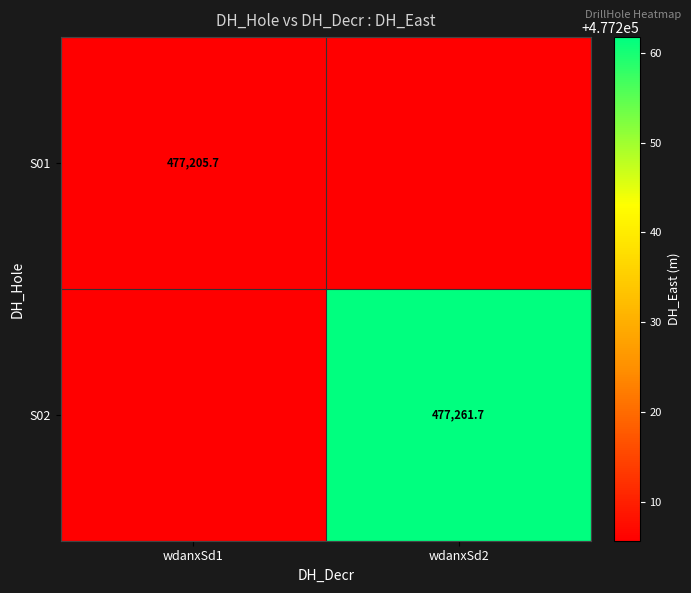

At how many categories does at least one series exceed 351779?

2